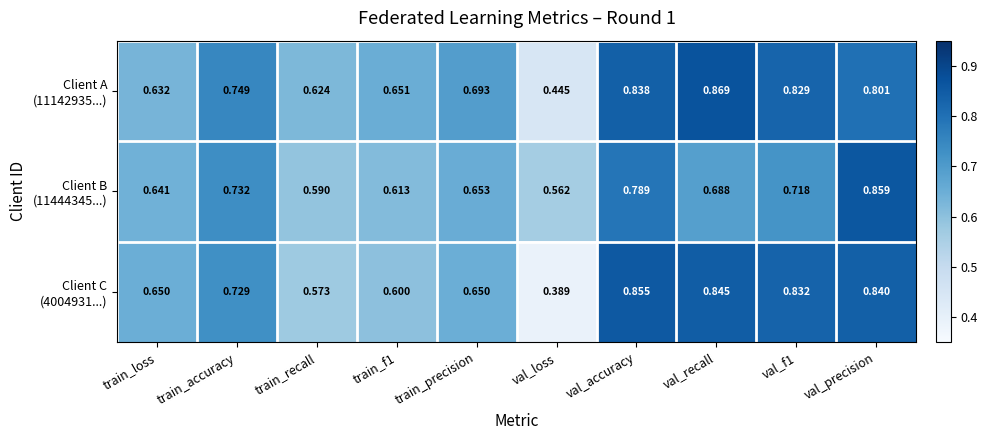

How many data points does each series have?

10